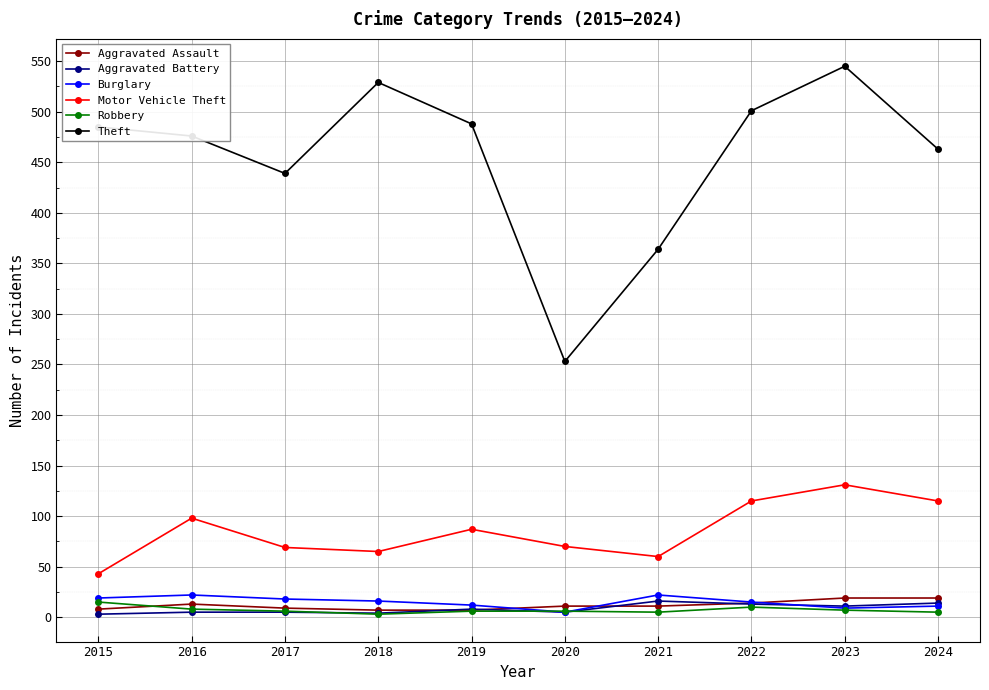

True or false: Burglary and Motor Vehicle Theft cross at least once.

False